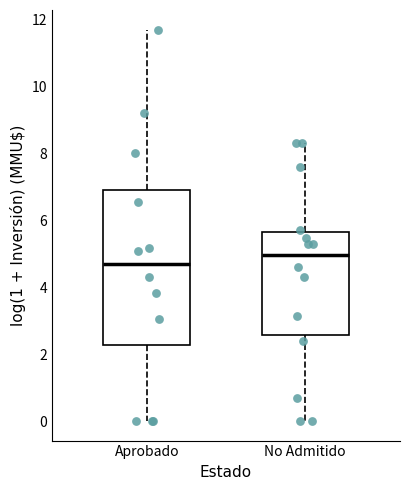

Reading left to right, read every box against the y-axis: the position of its median line, the range the box covers, and the ends of its whiskers. The values are not printed on the chart, so give them approximately, as read against the axis.

Aprobado: median 4.6, box 2.2 to 7.0, whiskers 0.0 to 11.6
No Admitido: median 5.0, box 2.6 to 5.6, whiskers 0.0 to 8.2